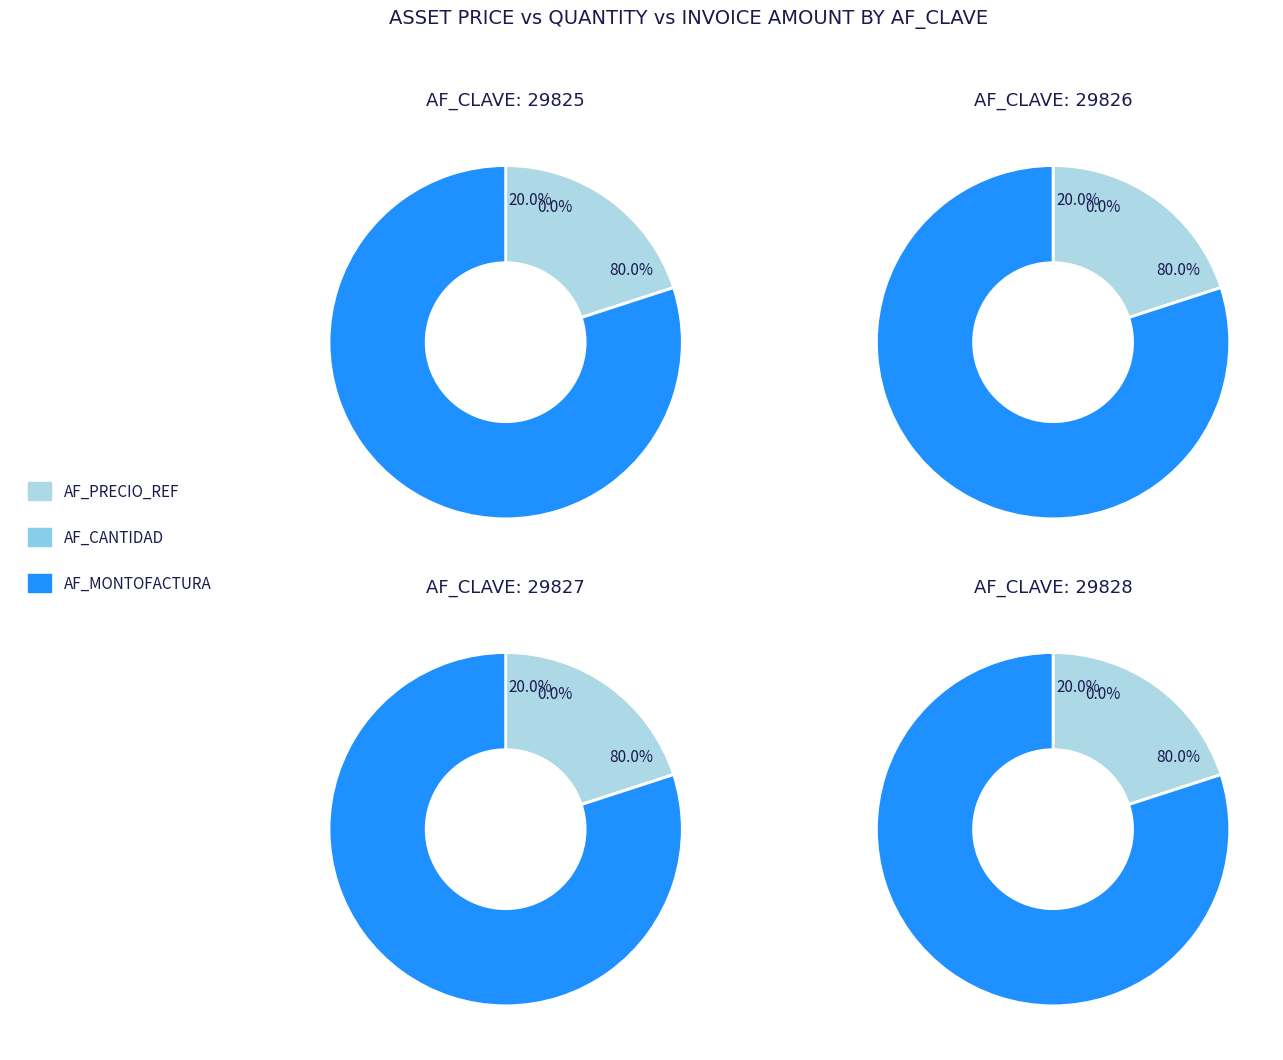

What percentage is NOT represented by AF_CANTIDAD?

100.0%